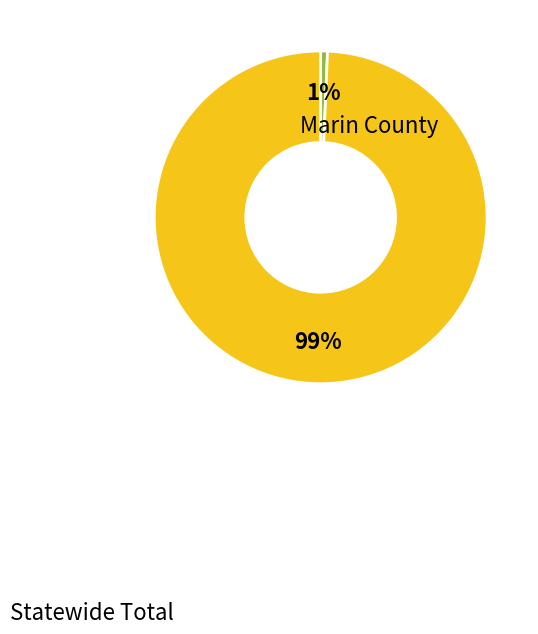

What is the largest slice in the pie chart?

Statewide Total